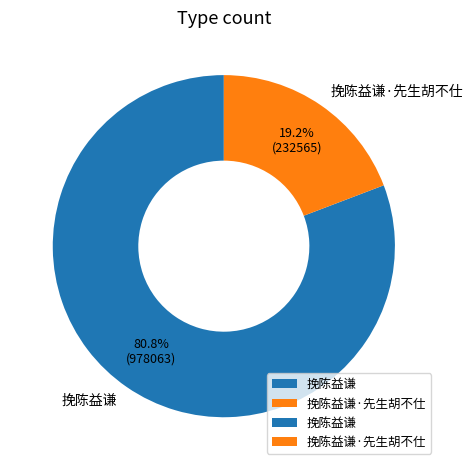

Is it true that 挽陈益谦·先生胡不仕 is 19% of the pie?

True